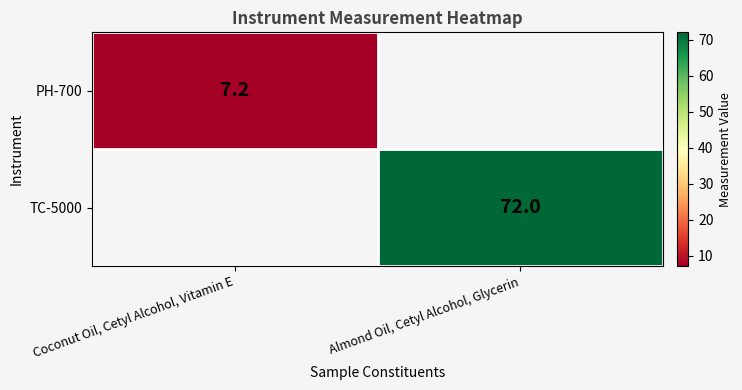

The TC-5000 series shows 39.2 at Almond Oil, Cetyl Alcohol, Glycerin. True or false?

False